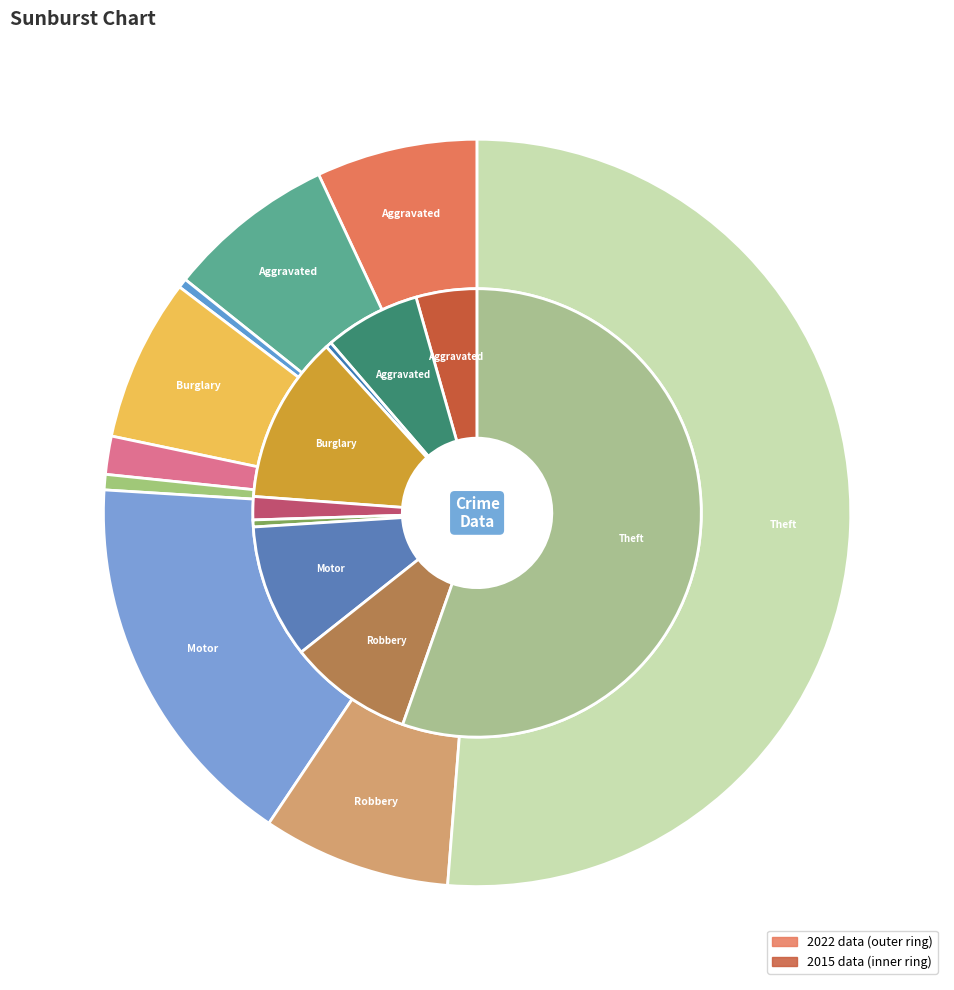

To the nearest percent, what is the difference between the Burglary and Robbery slice percentages?

3%